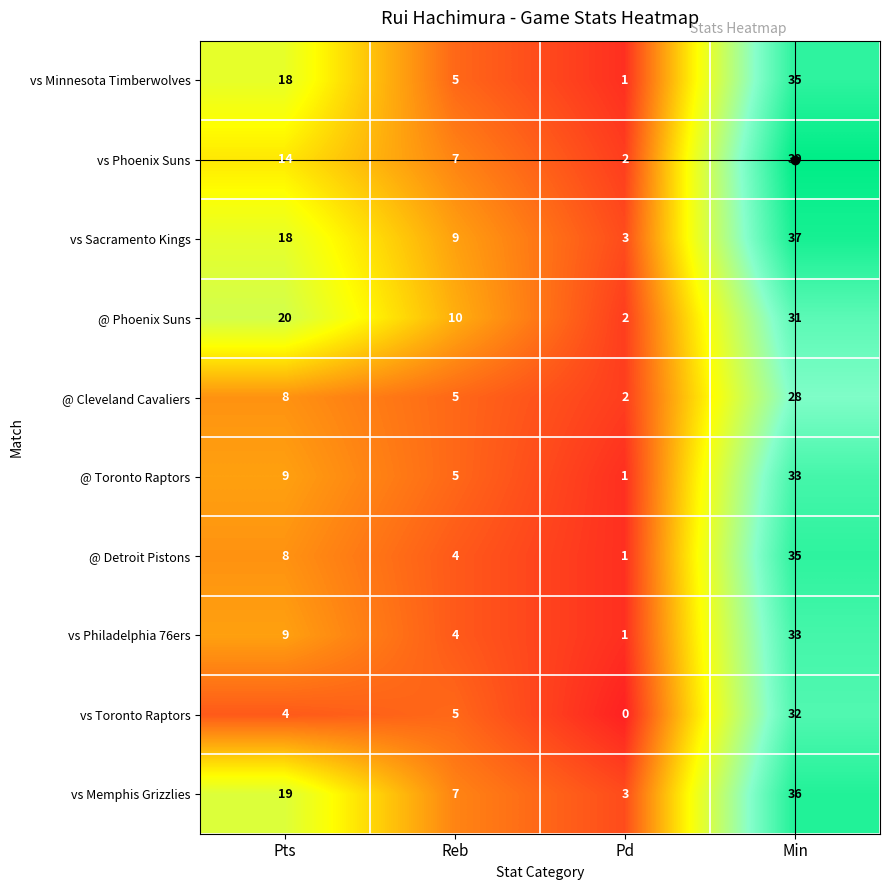

What is the difference between the vs Minnesota Timberwolves values at Min and Pts?

17